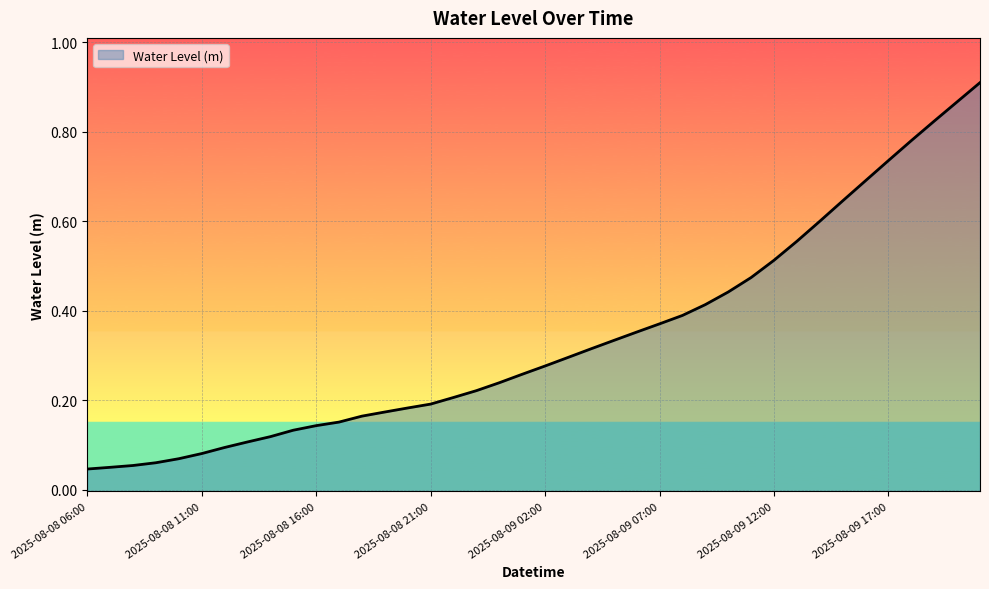

What is the greatest value displayed?

0.9